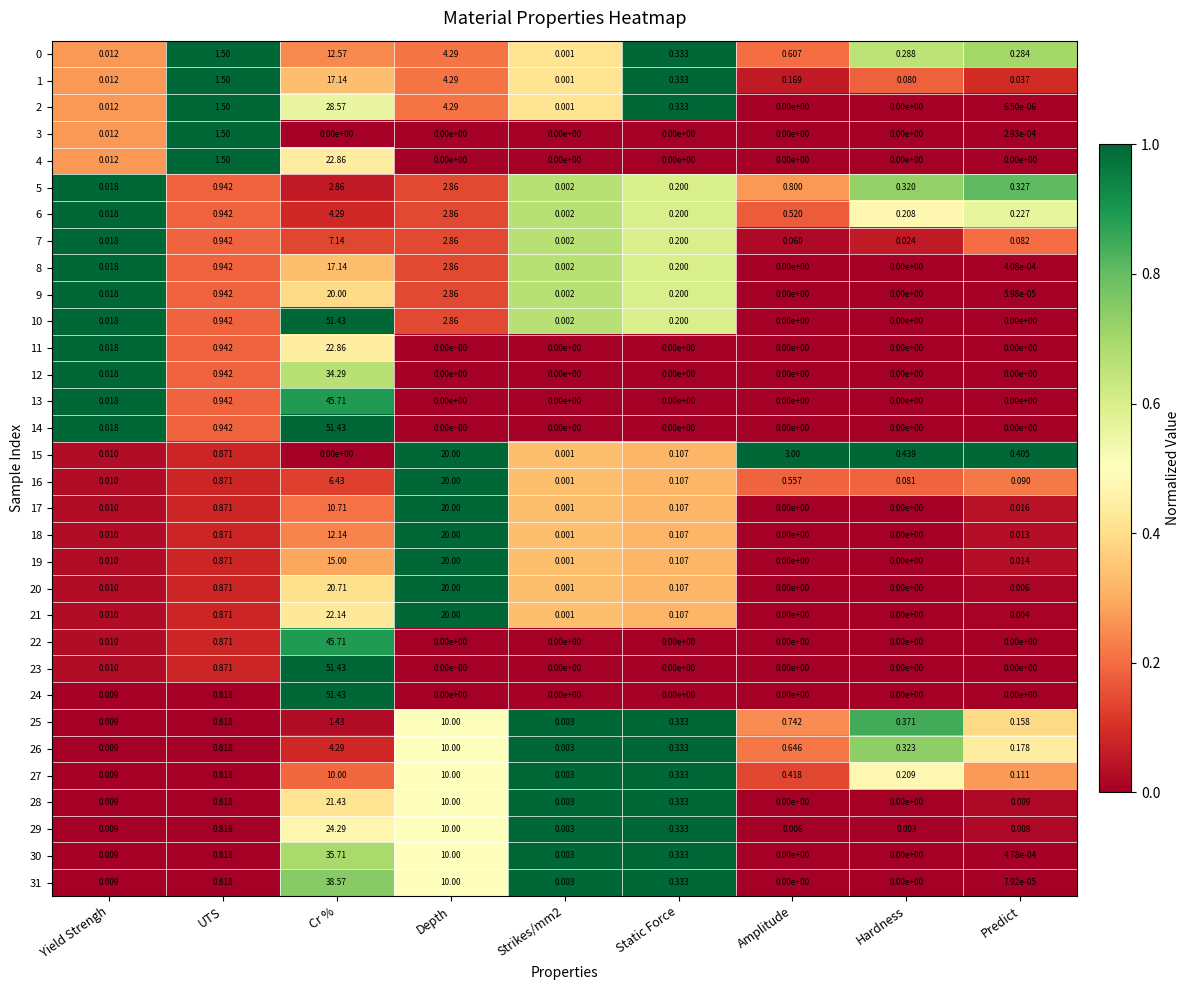

Is the value of 6 at Yield Strengh greater than the value of 23 at Yield Strengh?

Yes